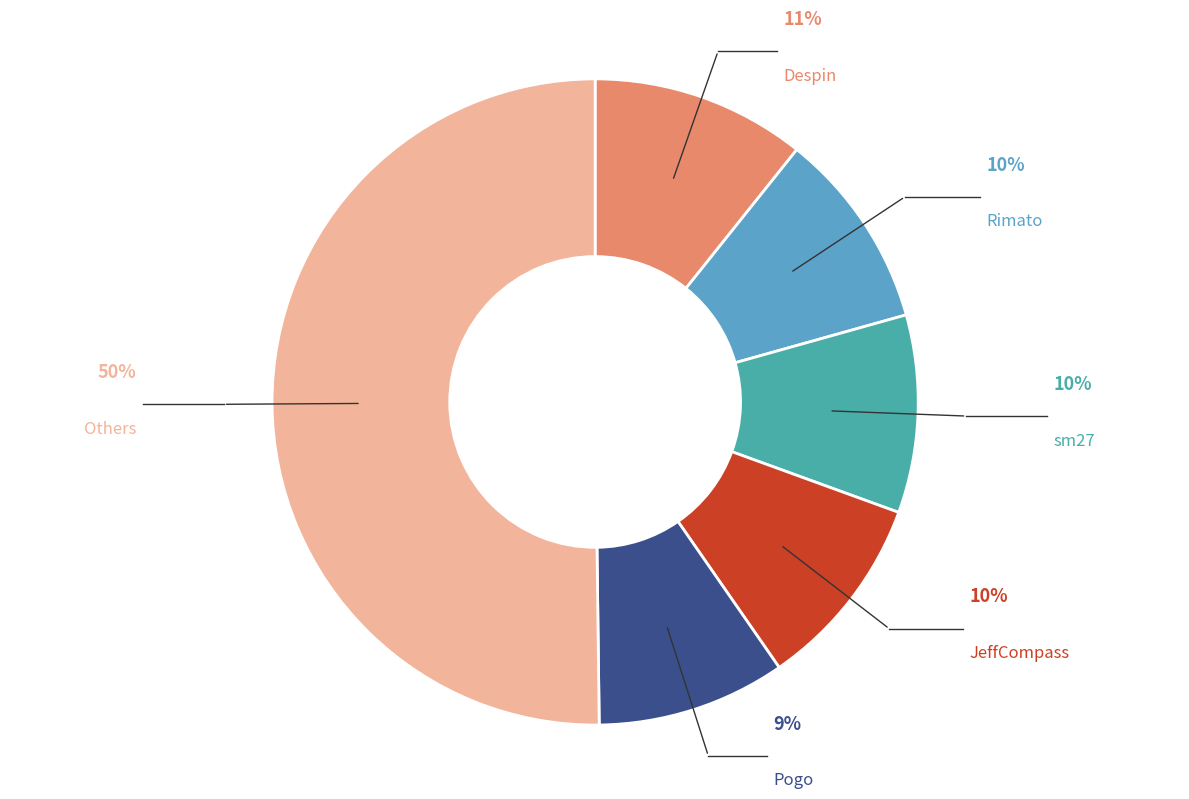

Count the number of slices in the pie.

6